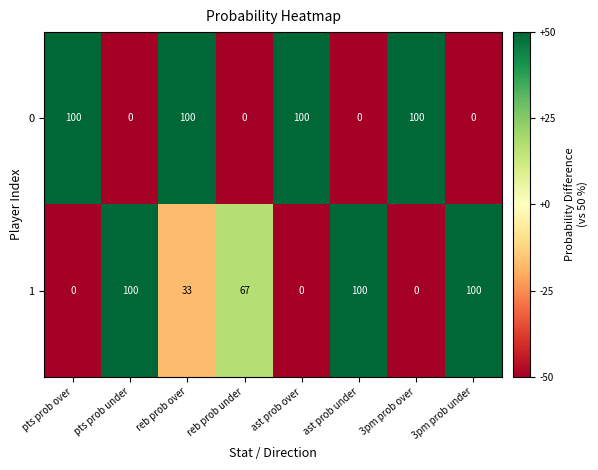

Rank the series at pts prob under from highest to lowest value.

1, 0